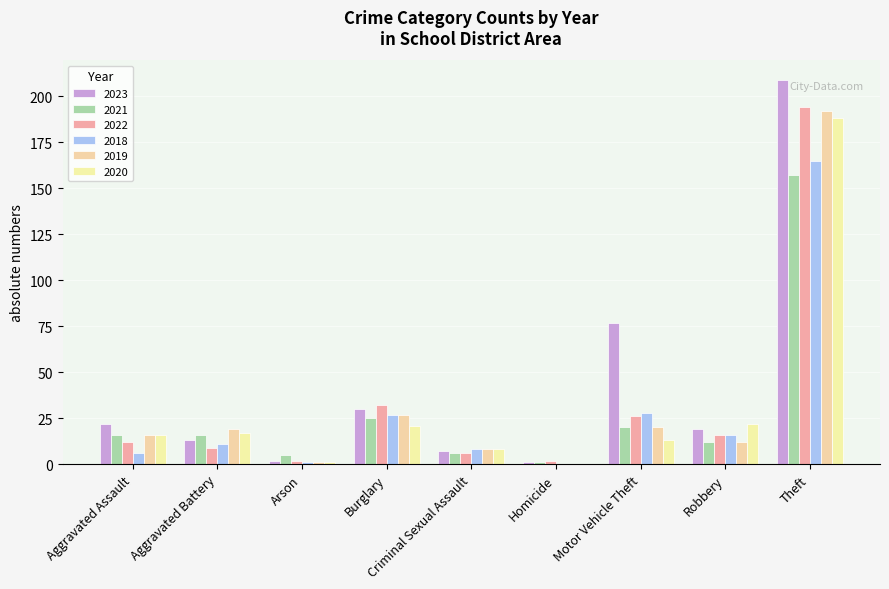

How many series are shown in this chart?

6